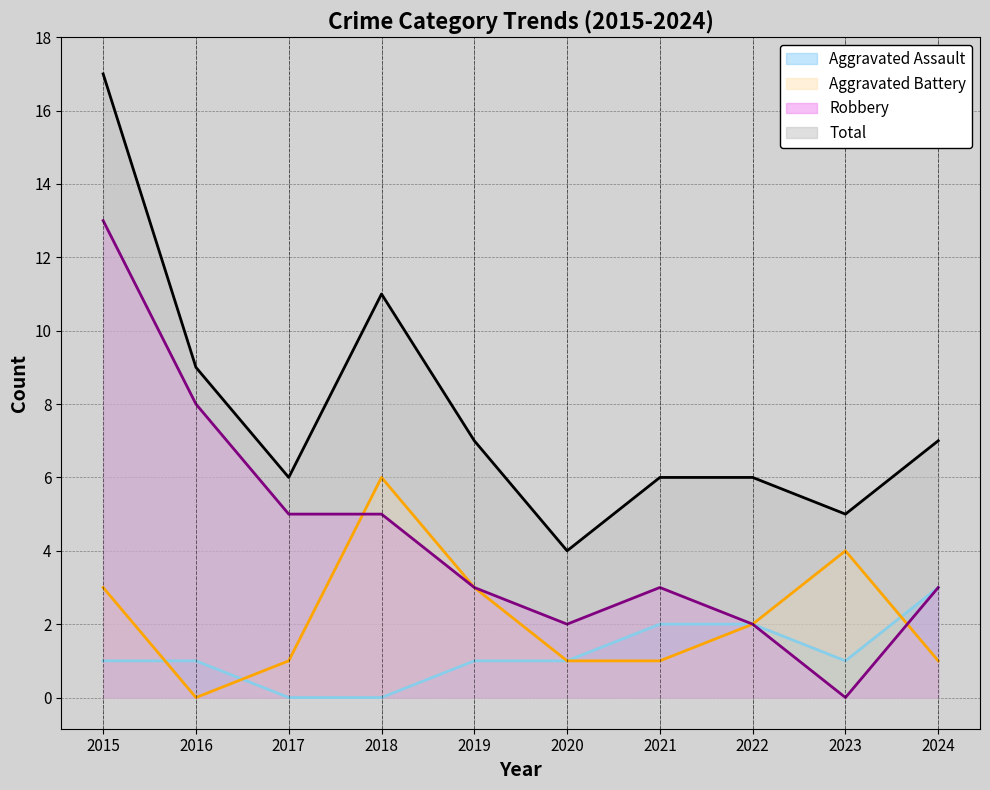

At which category is the sum across all series the highest?

2015